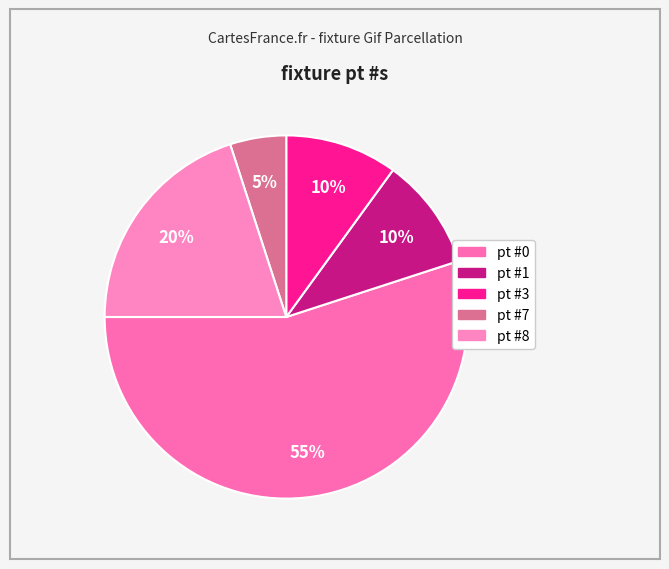

How many segments does this pie chart have?

5